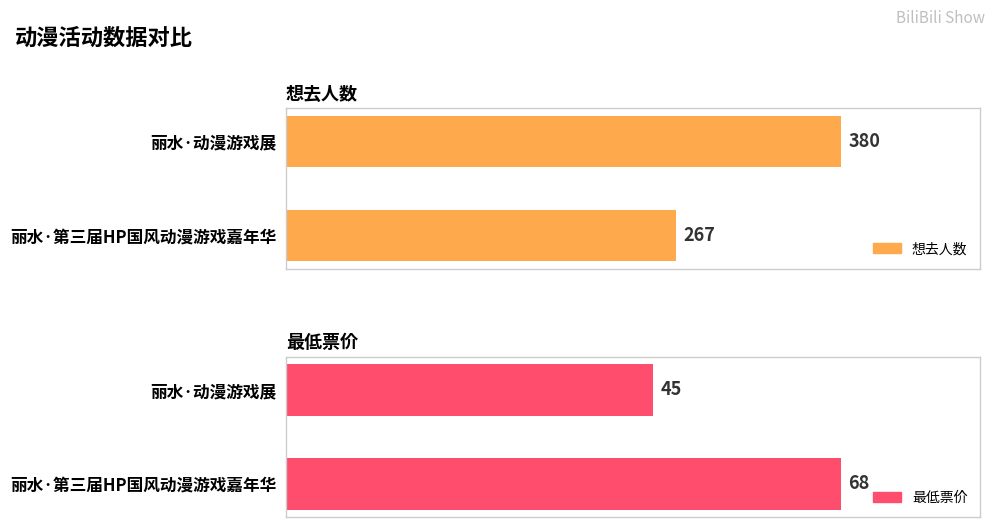

How many bars are there in total?

4